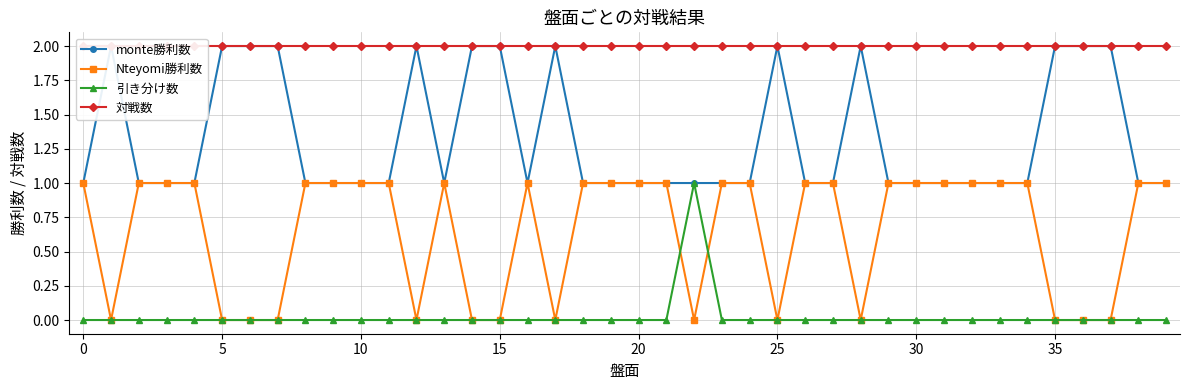

True or false: 引き分け数 has more than 0 interior local peaks.

True